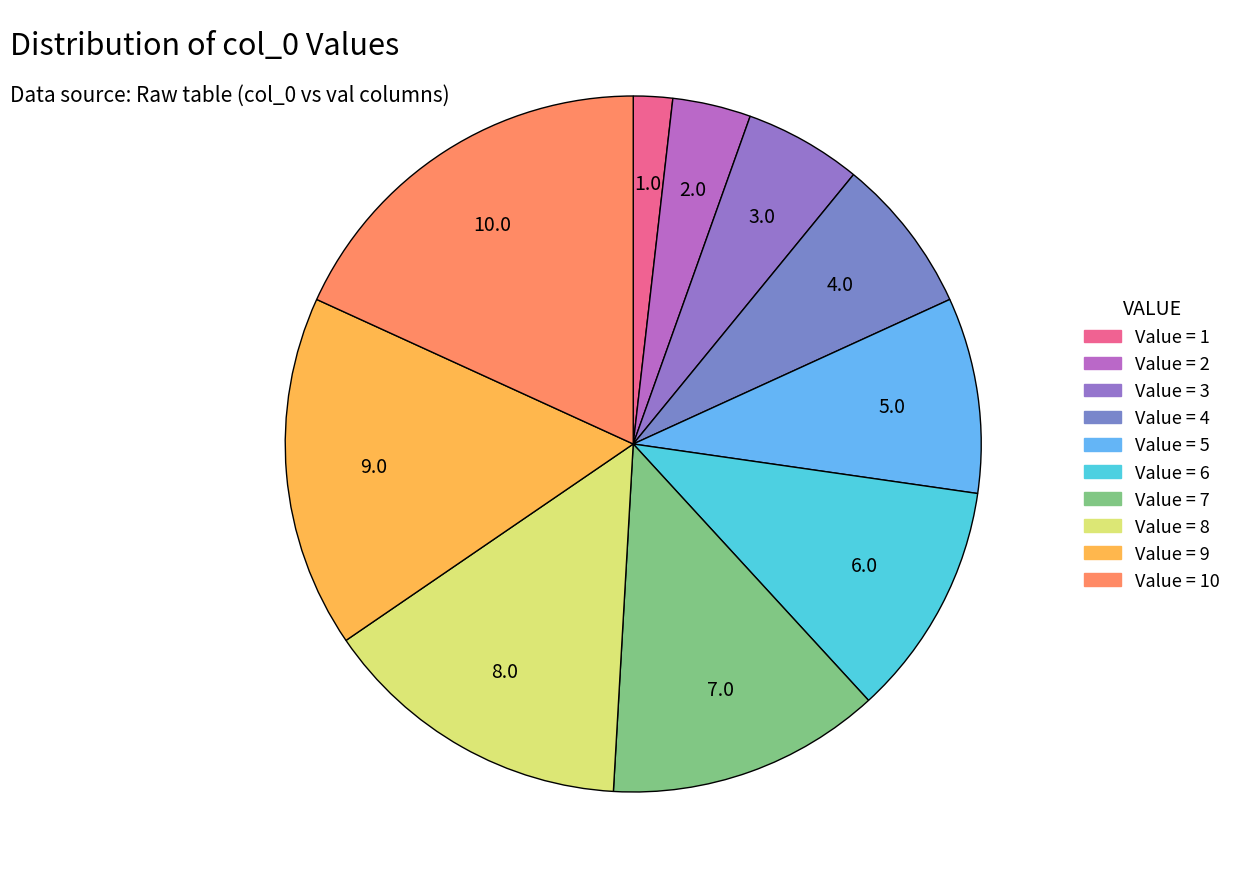

How many segments does this pie chart have?

10